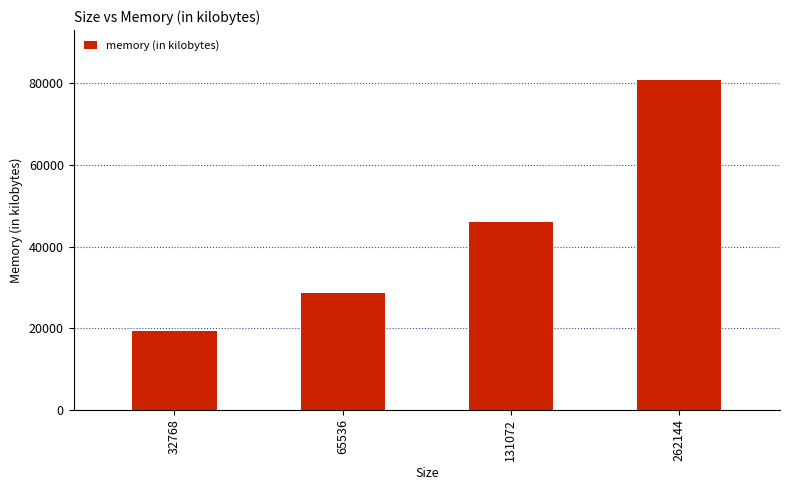

Is it true that the value at 131072 is 46044?

True